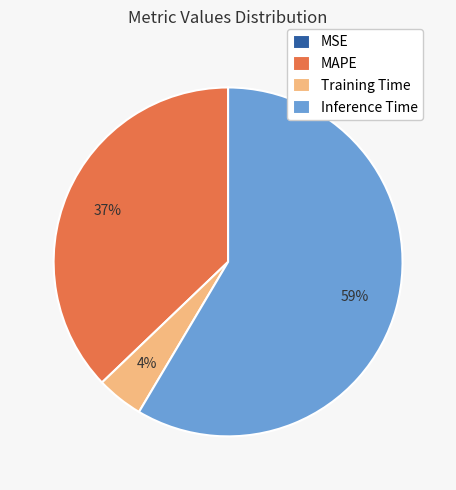

Is it true that Training Time is 4% of the pie?

True